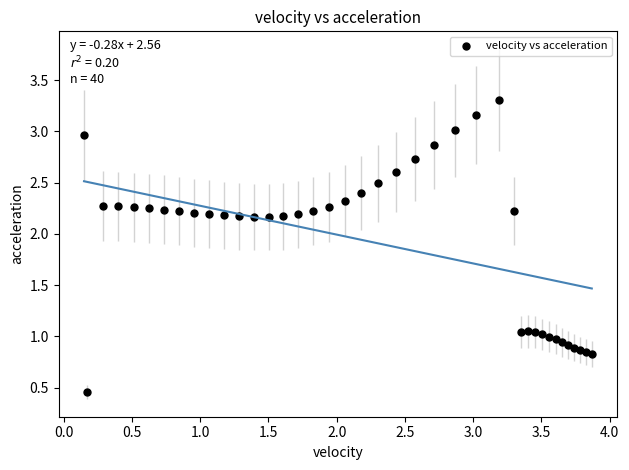

What is the range of Y values (max minus min)?

2.9